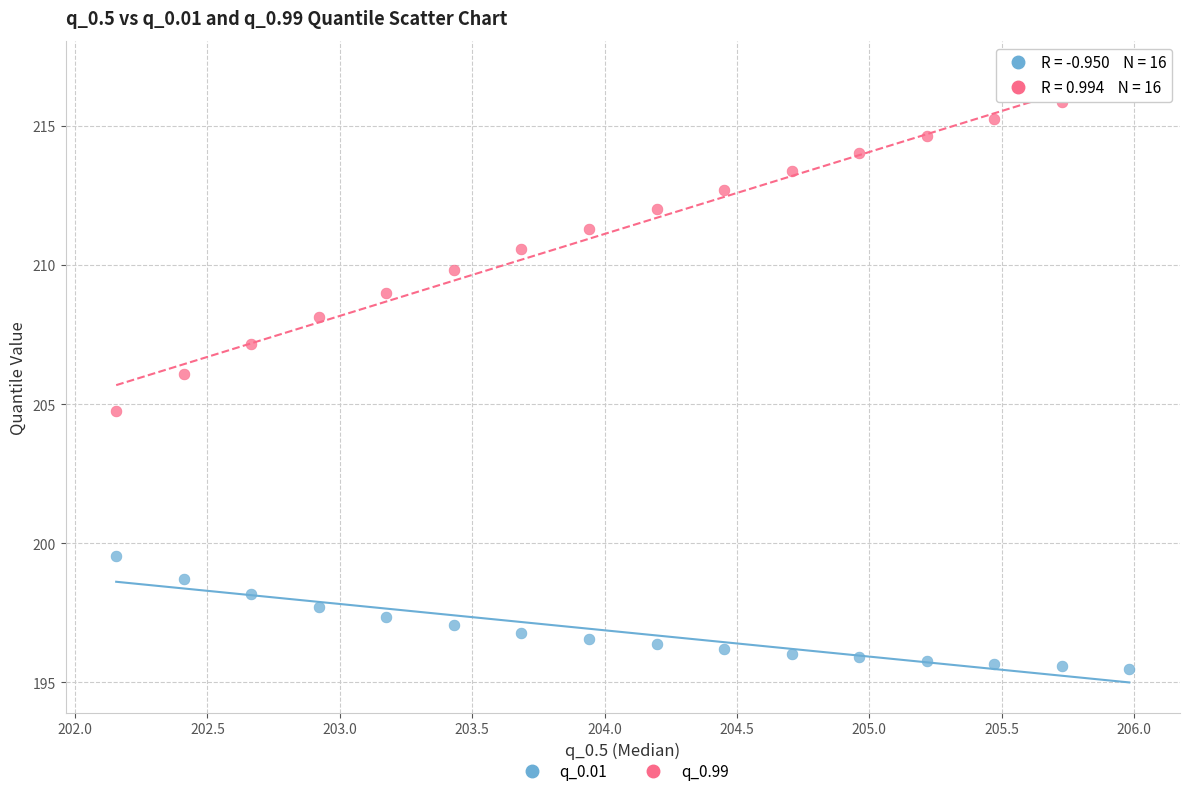

Which series contains the highest Y value?

q_0.99